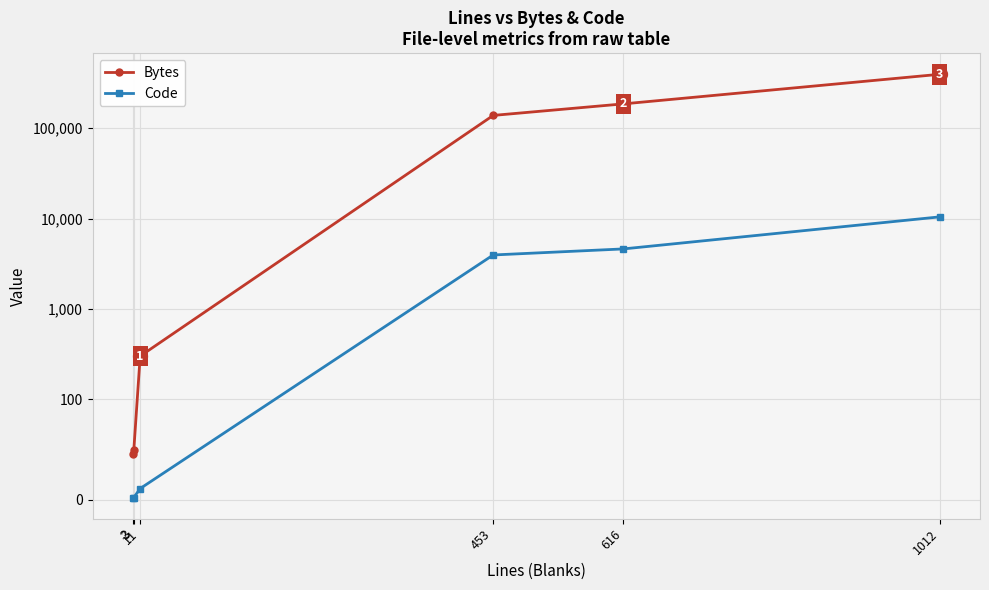

True or false: Bytes has more than 2 points higher than both neighbors.

False